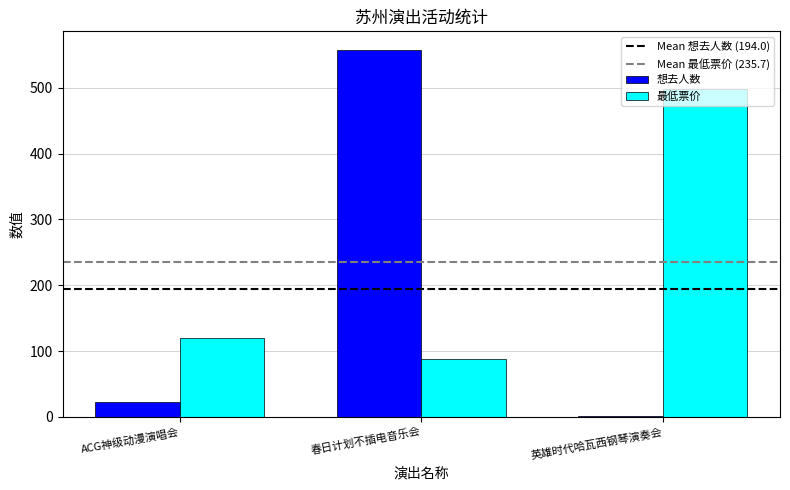

Reading right to left, transcribe all the data shown in this chart.

想去人数: 2	558	22
最低票价: 499	88	120